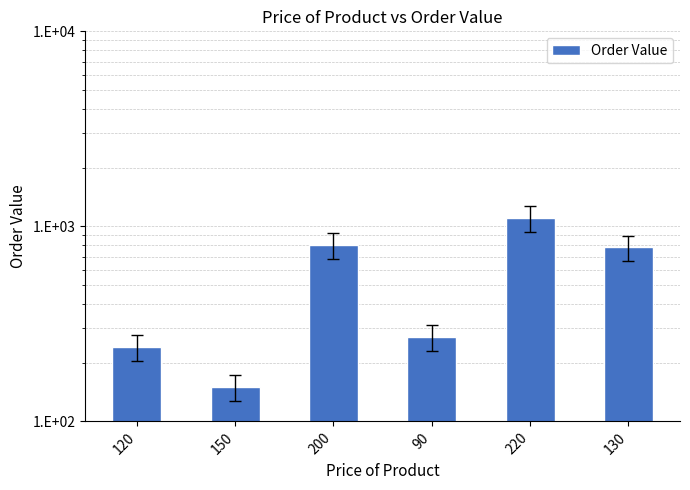

How many categories are shown in the chart?

6